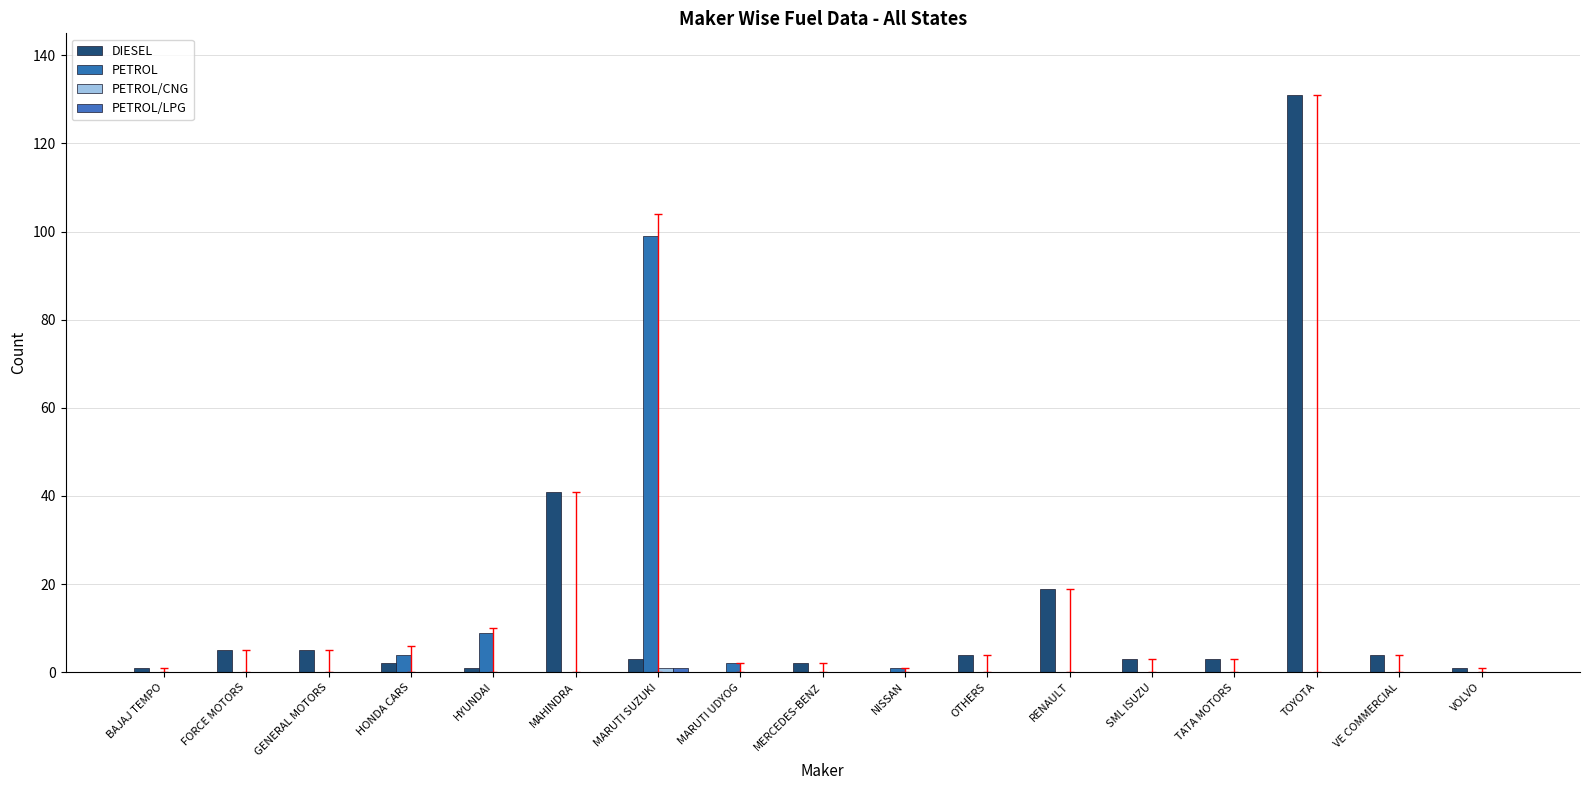

What is the approximate value of DIESEL at MAHINDRA, to the nearest 5?

40